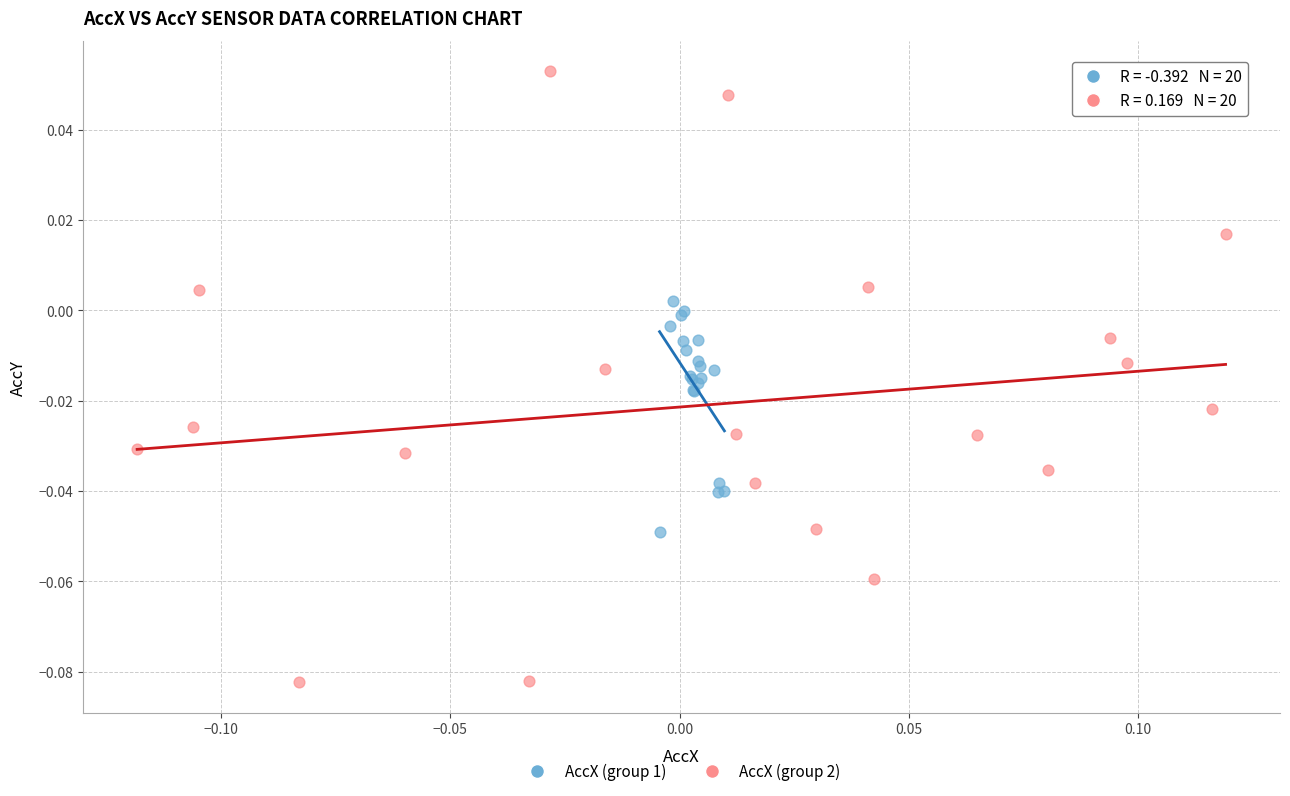

Which series has the widest spread of Y values?

AccX (group 2)